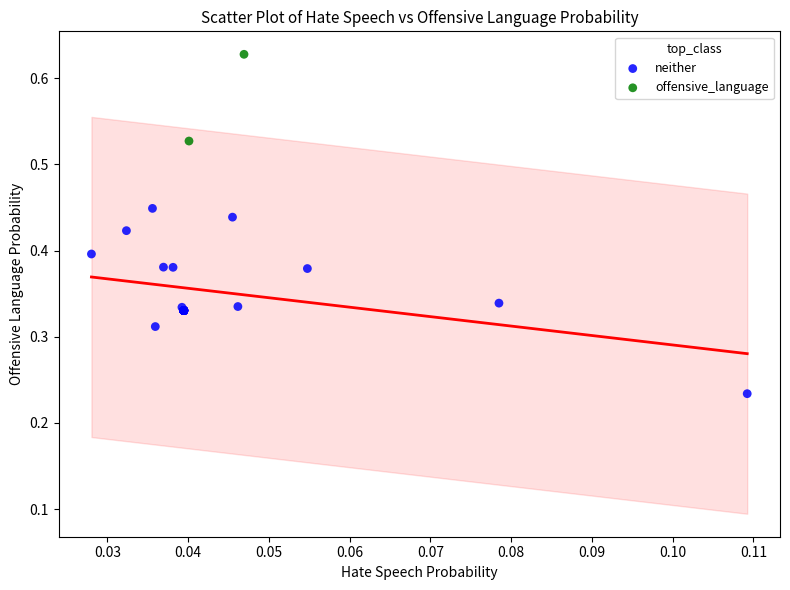

What are all the series names shown in the legend?

neither, offensive_language